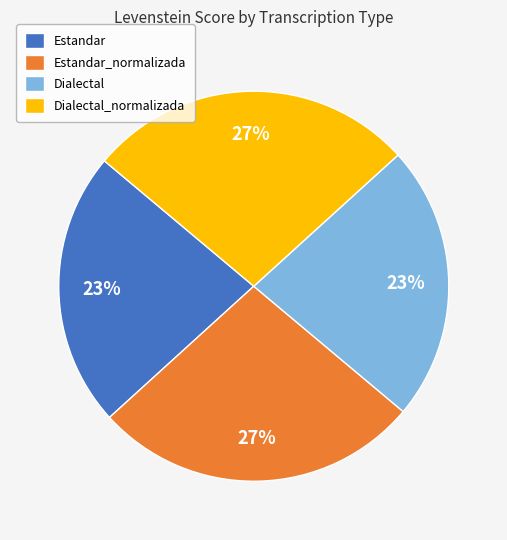

To the nearest percent, what is the difference between the largest and smallest slice percentages?

4%